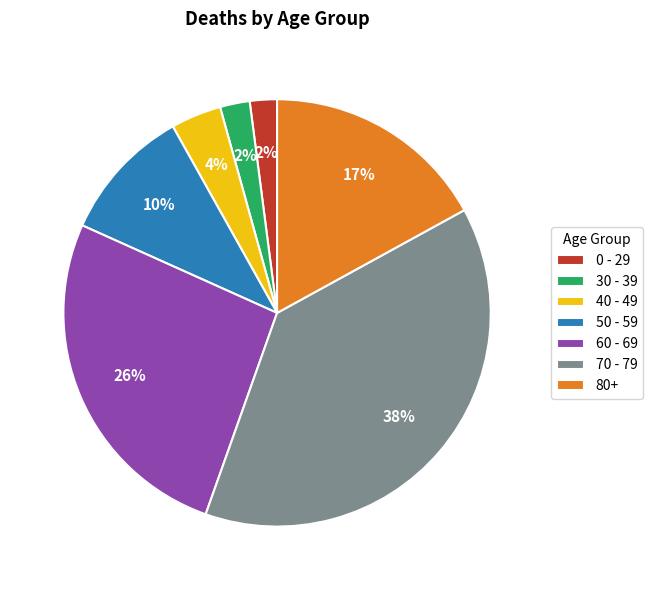

How many segments does this pie chart have?

7